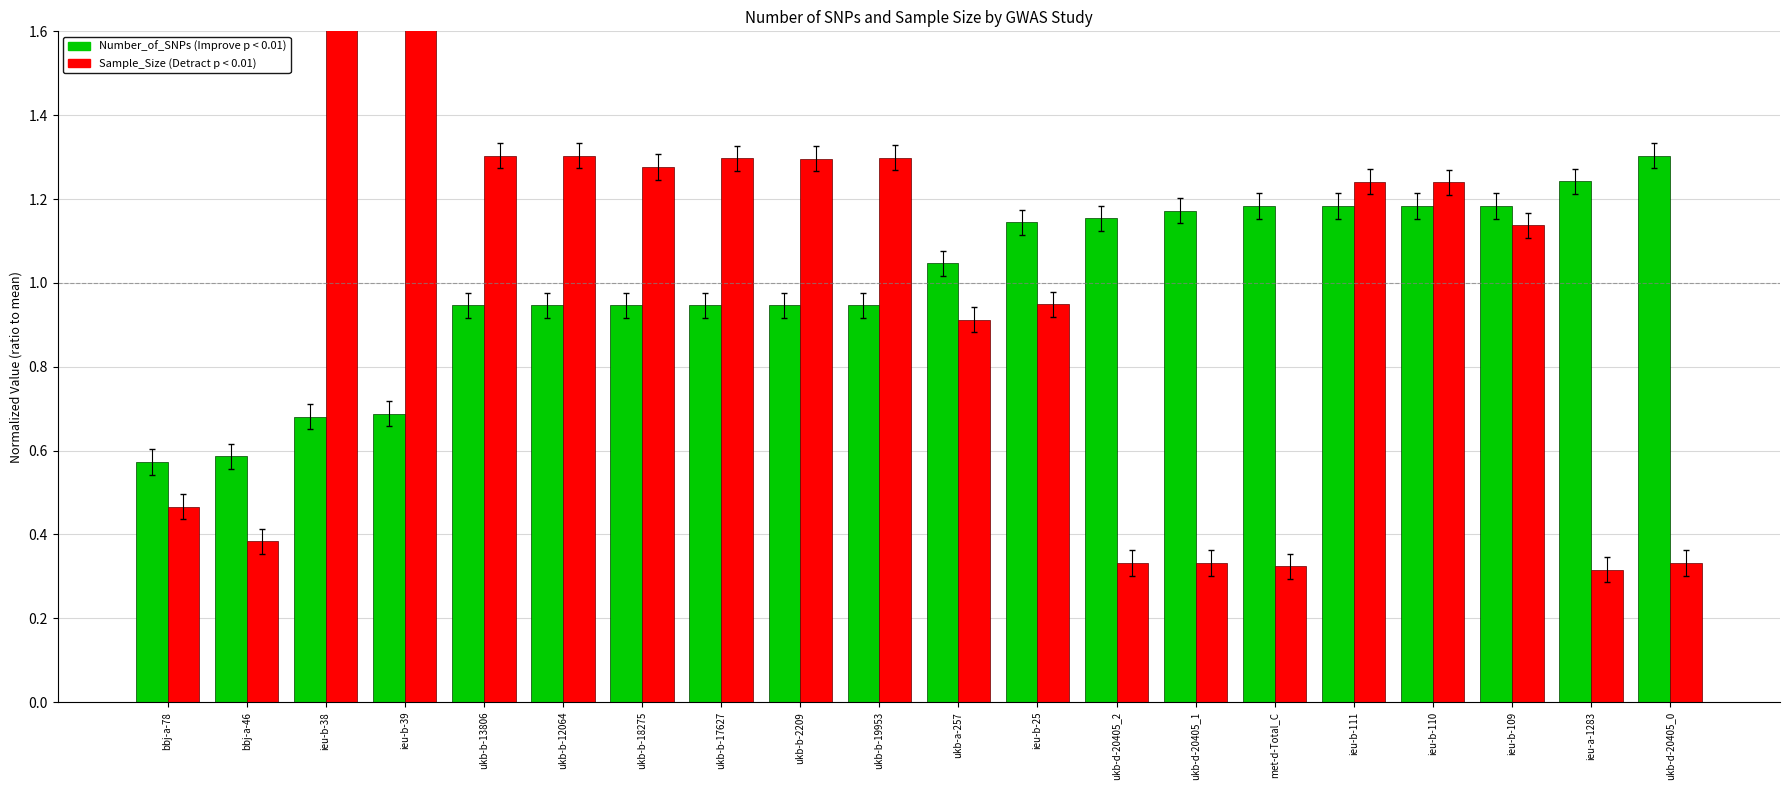

What is the greatest value displayed?

2.1